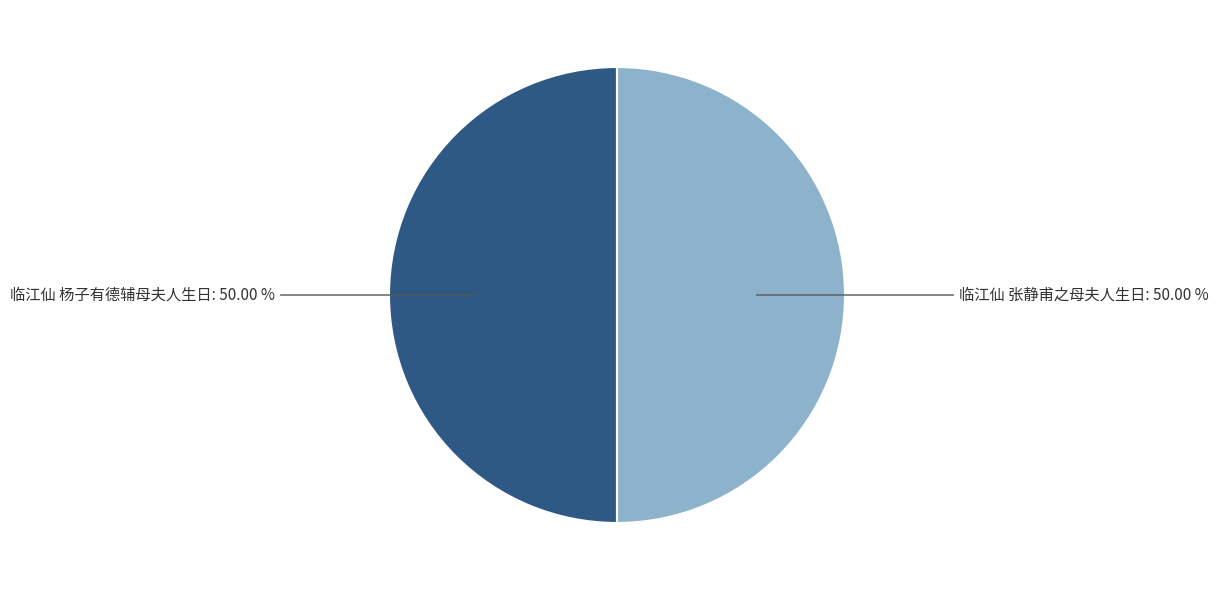

Combined, what portion of the pie is 临江仙 张静甫之母夫人生日 and 临江仙 杨子有德辅母夫人生日?

100.0%